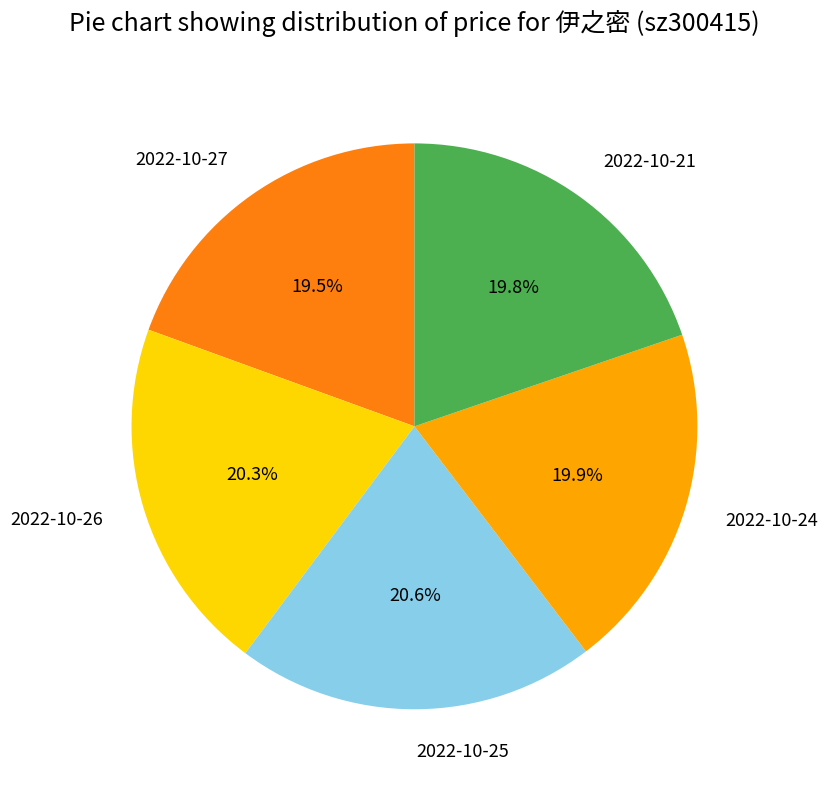

Does any single category account for the majority?

No